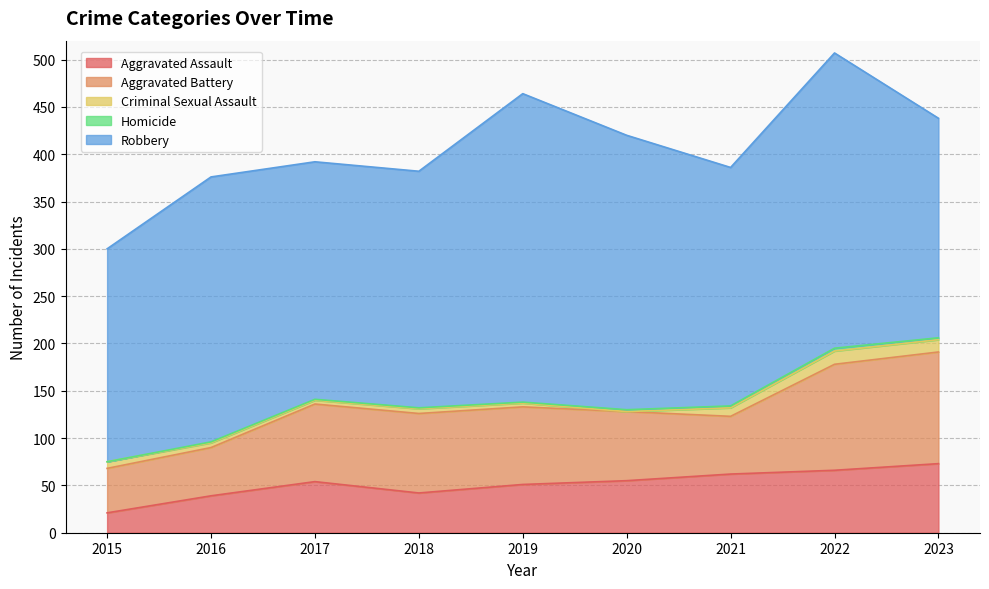

What is the value of the Homicide point at the 5th from the left?

1